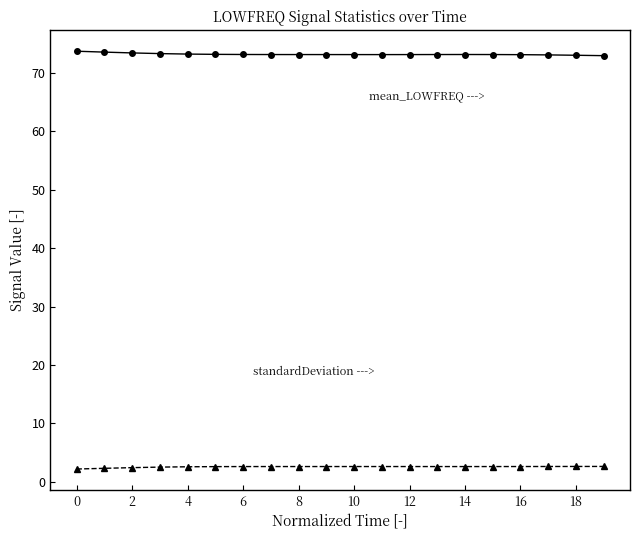

What is the greatest value displayed?

73.8